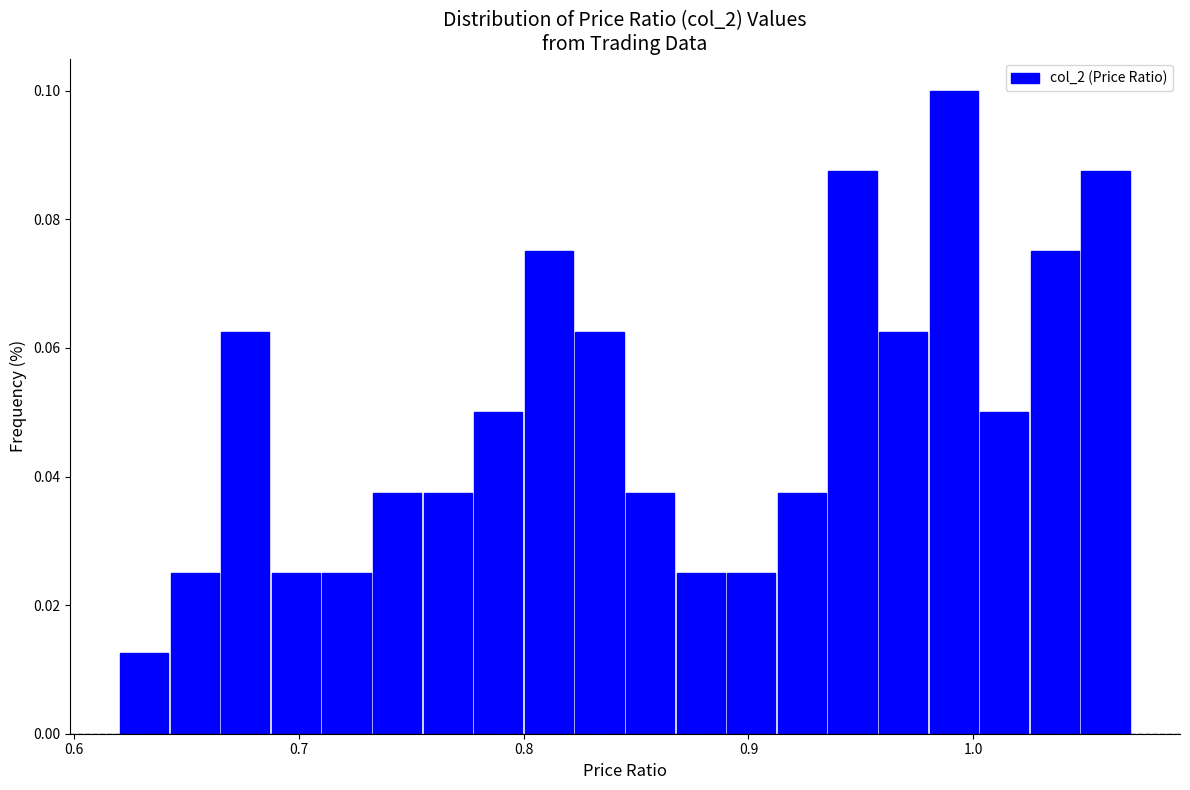

Read against the x-axis, roughly where is the centre of the tallest bar?

0.99